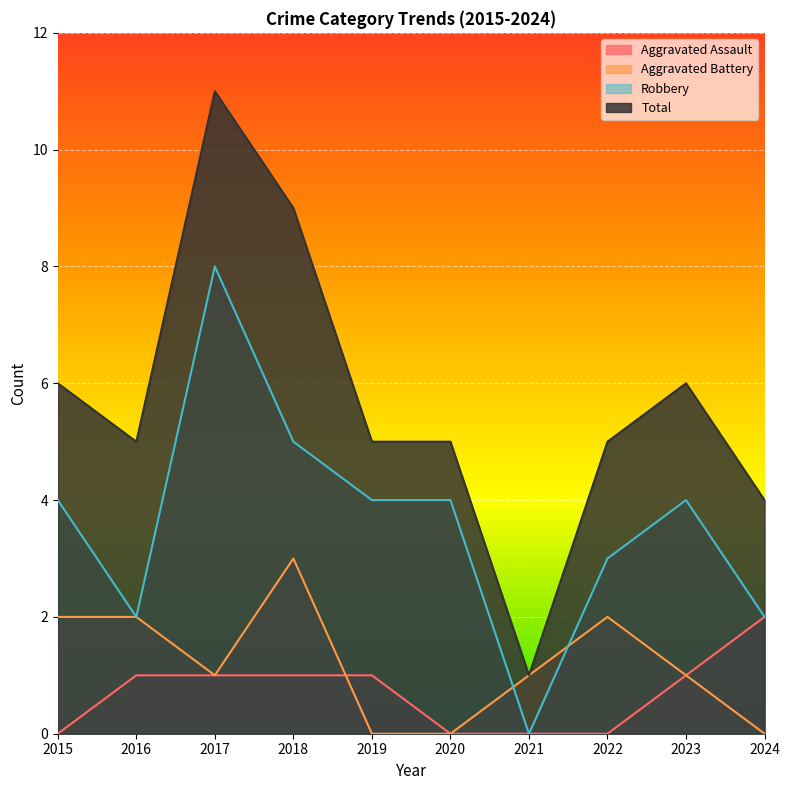

Which category has the highest value across all series?

2017